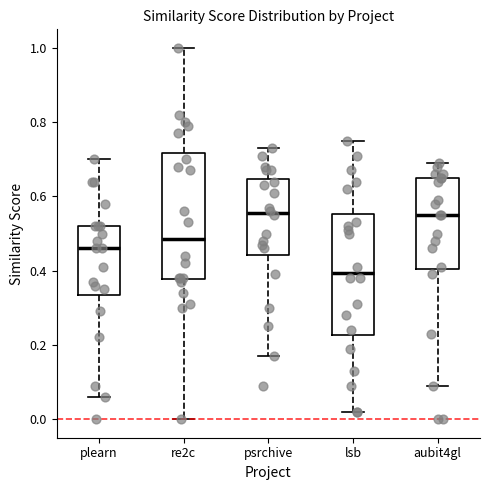

Reading left to right, read every box against the y-axis: the position of its median line, the range the box covers, and the ends of its whiskers. The values are not printed on the chart, so give them approximately, as read against the axis.

plearn: median 0.46, box 0.34 to 0.52, whiskers 0.06 to 0.70
re2c: median 0.48, box 0.38 to 0.72, whiskers 0.00 to 1.00
psrchive: median 0.56, box 0.44 to 0.64, whiskers 0.18 to 0.74
lsb: median 0.40, box 0.22 to 0.56, whiskers 0.02 to 0.76
aubit4gl: median 0.56, box 0.40 to 0.66, whiskers 0.10 to 0.70